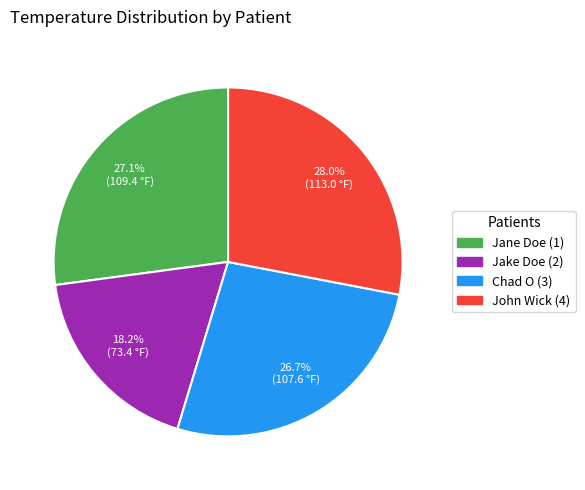

Which has a higher value, Jane Doe (1) or Jake Doe (2)?

Jane Doe (1)